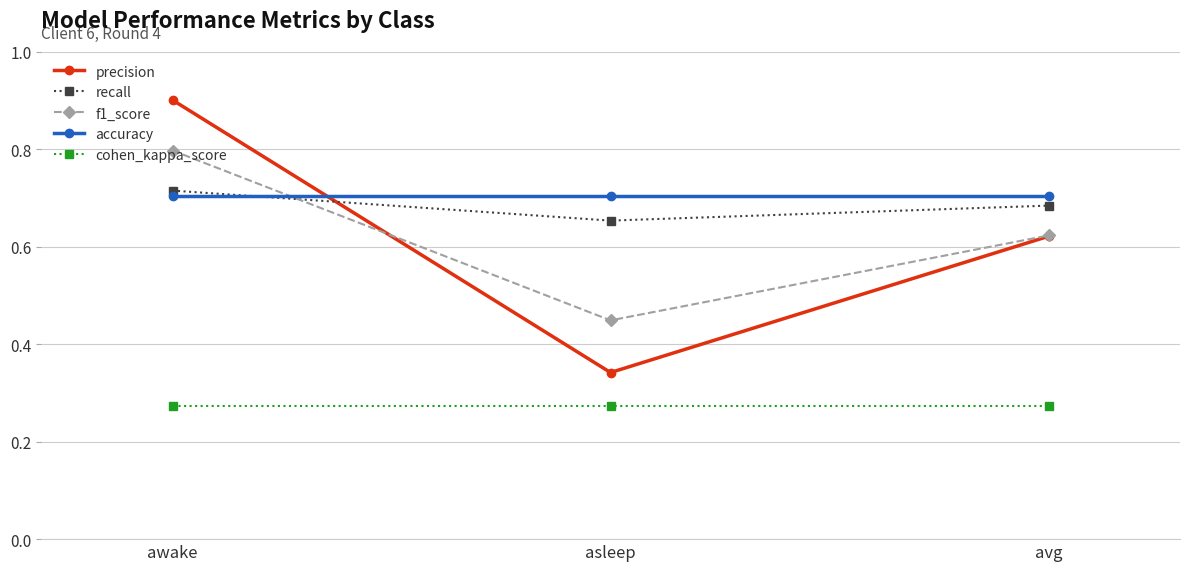

Which series changed the most between awake and asleep?

precision